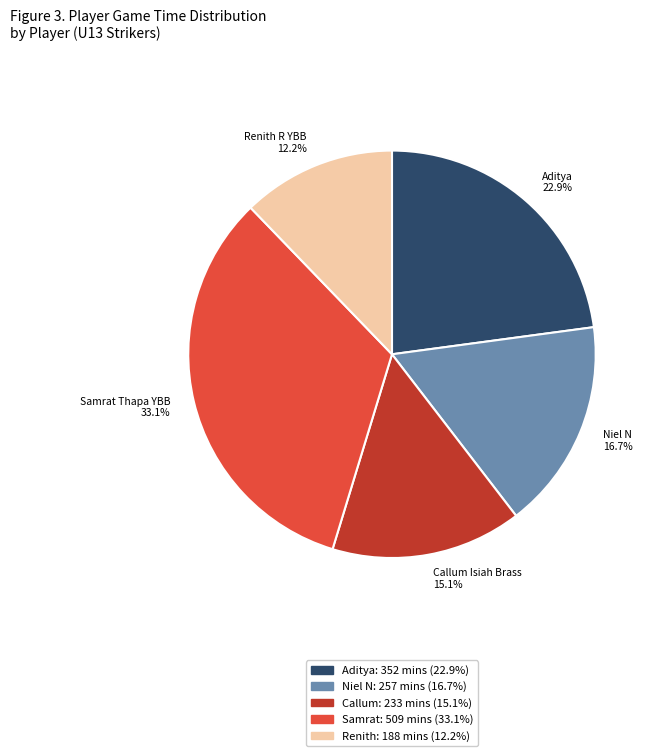

How much of the chart is everything except Callum Isiah Brass?

84.9%